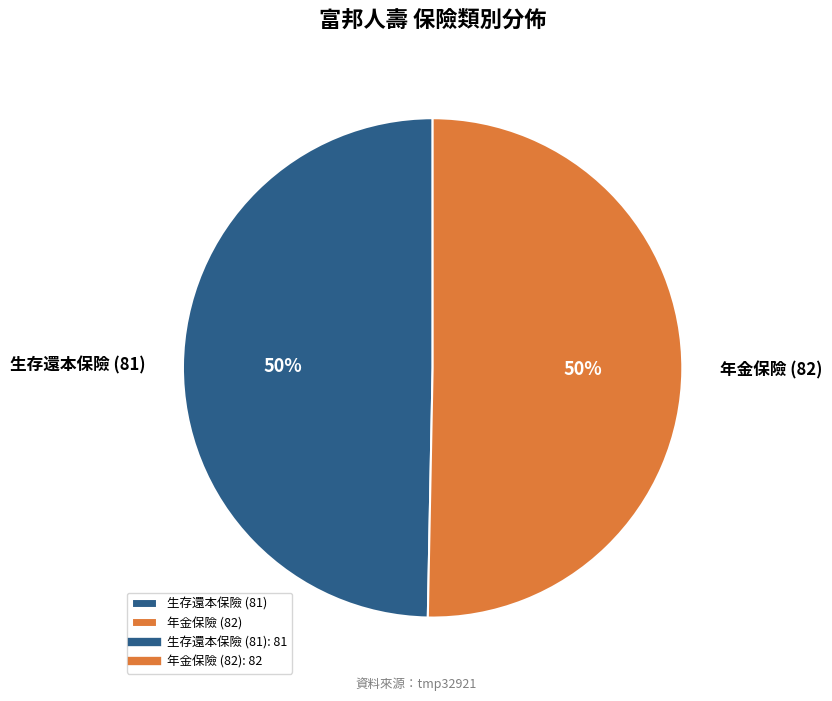

Do 年金保險 (82) and 生存還本保險 (81) together represent more than half of the pie?

Yes